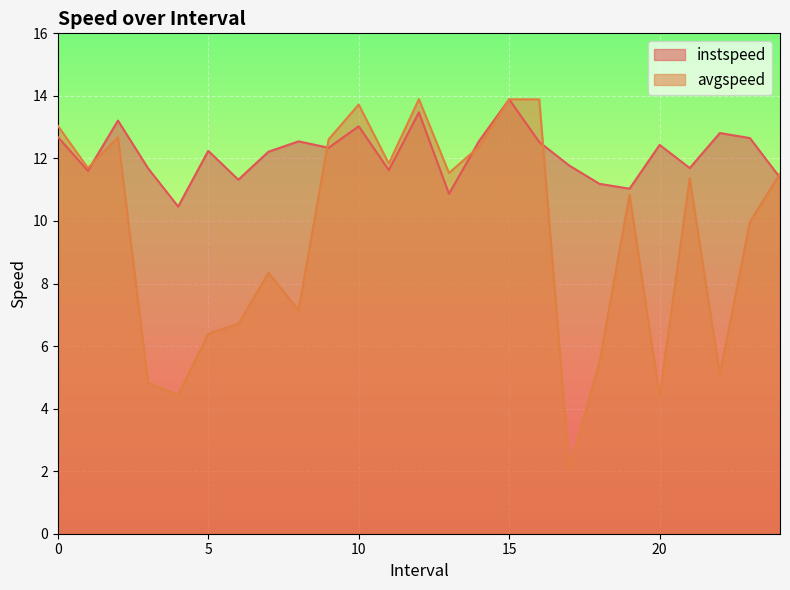

What is the label of the 7th point from the right?

18.0